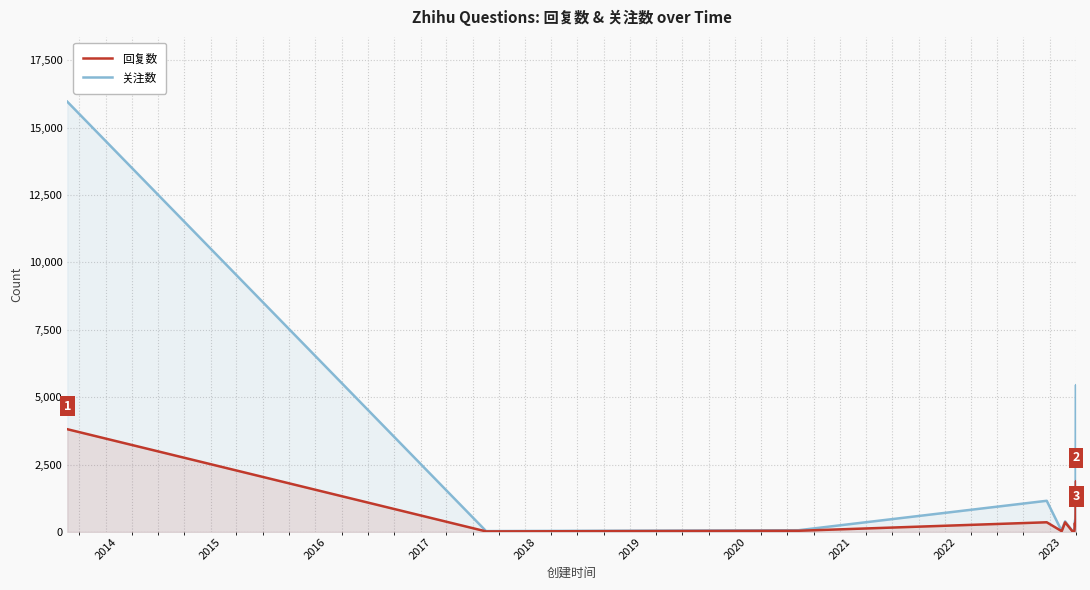

Reading left to right, what are all the values shown in this chart?

回复数: 3810	19	43	358	28	78	355	17	14	23	104	327	231	278	1887	456
关注数: 15959	31	63	1155	36	132	391	26	72	58	215	392	462	503	5450	1030